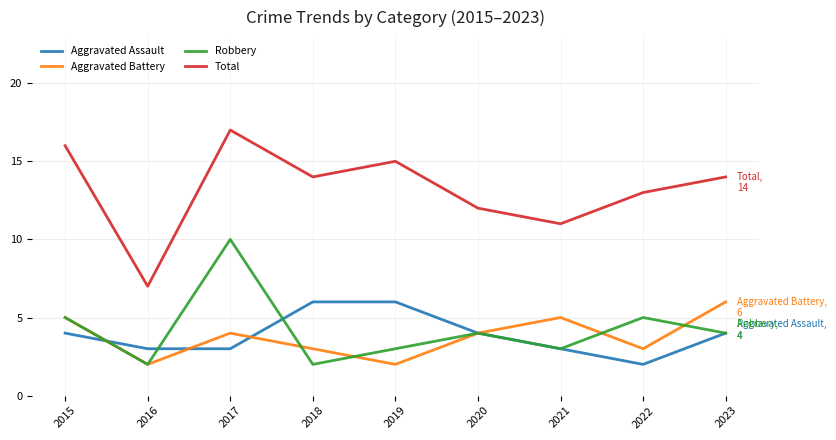

How many interior local valleys does the Robbery series have?

3